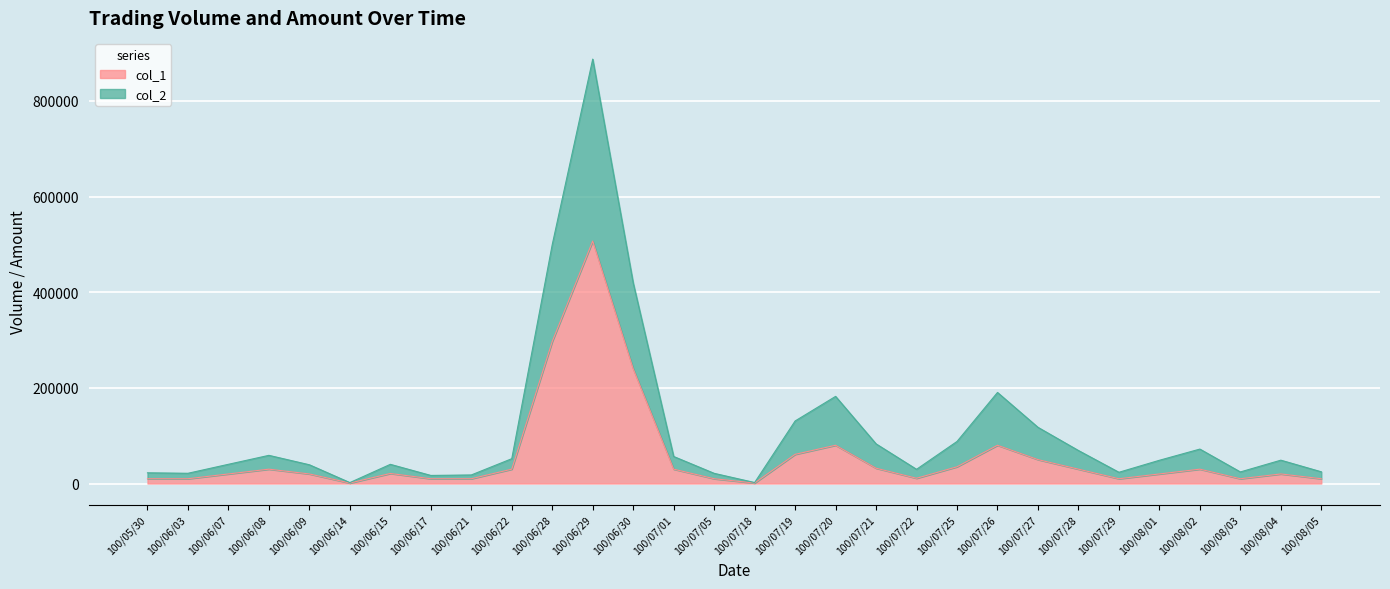

At which category is the sum across all series the highest?

100/06/29